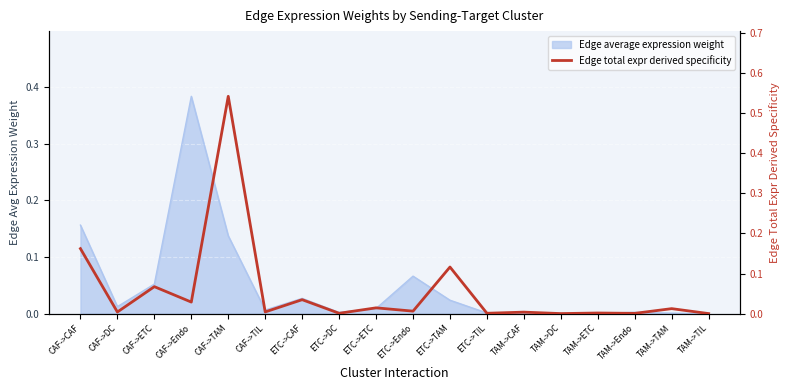

How many points are lower than both their immediate neighbors (excluding endpoints)?

8